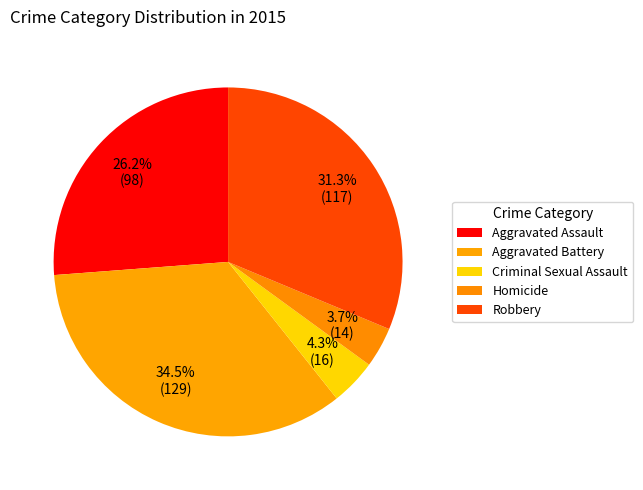

Is it true that Criminal Sexual Assault is 4% of the pie?

True